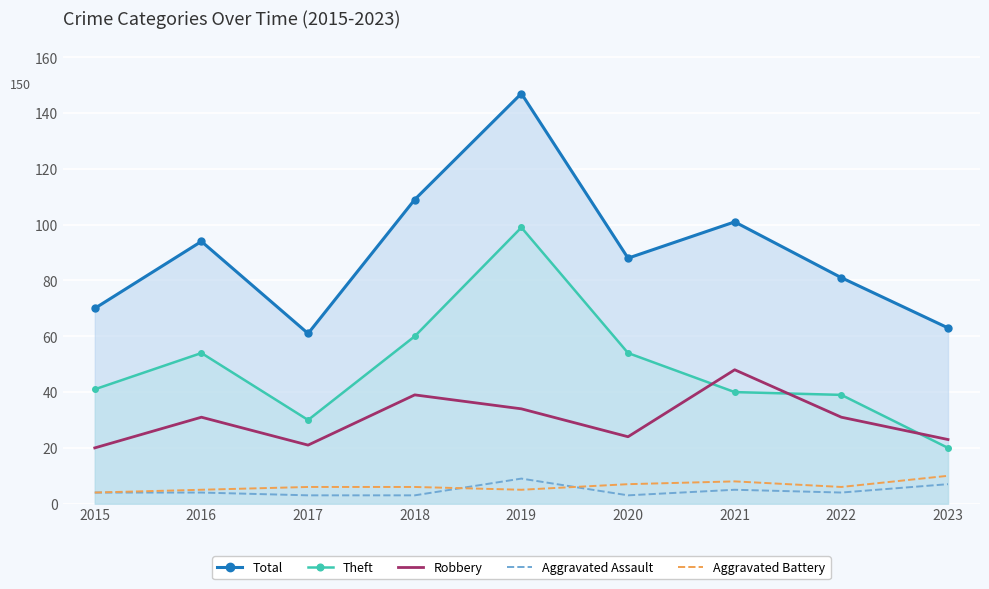

Which series has the largest range (max minus min)?

Total